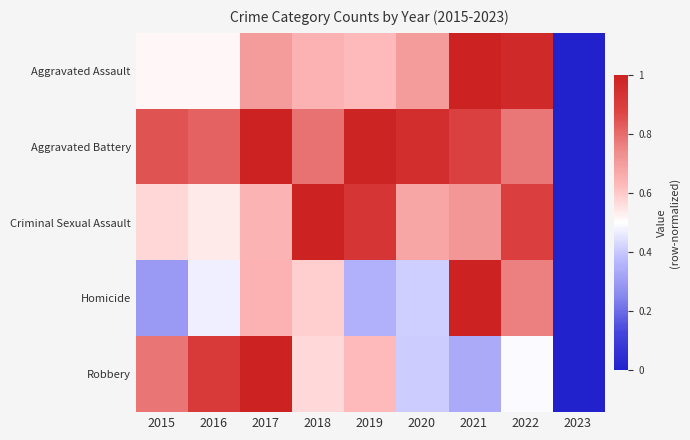

Reading left to right, extract all data points from this chart.

0.8	0.9	1.0	0.6	0.6	0.4	0.3	0.5	0.0